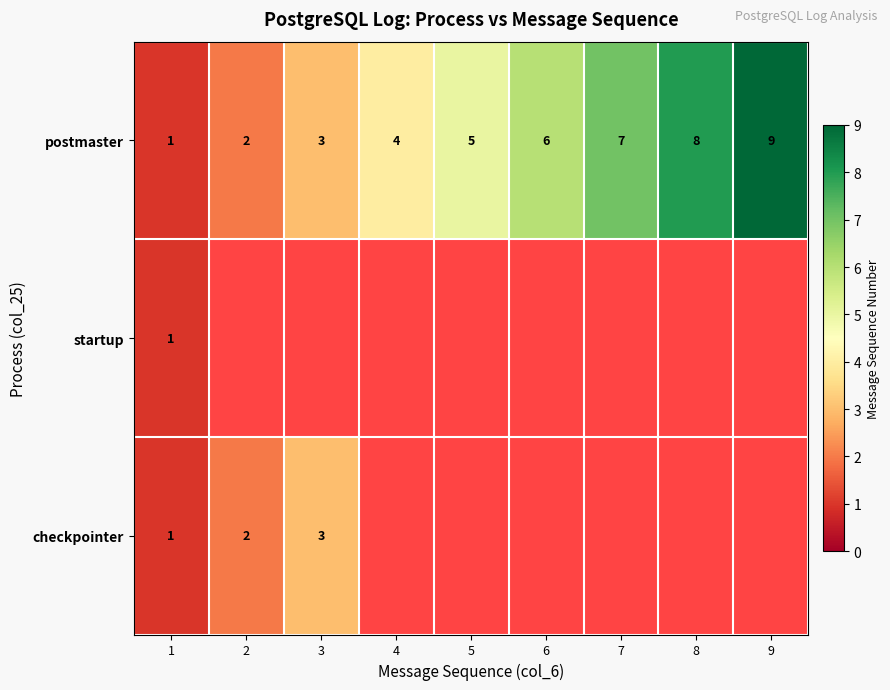

The postmaster series shows 6 at 6. True or false?

True